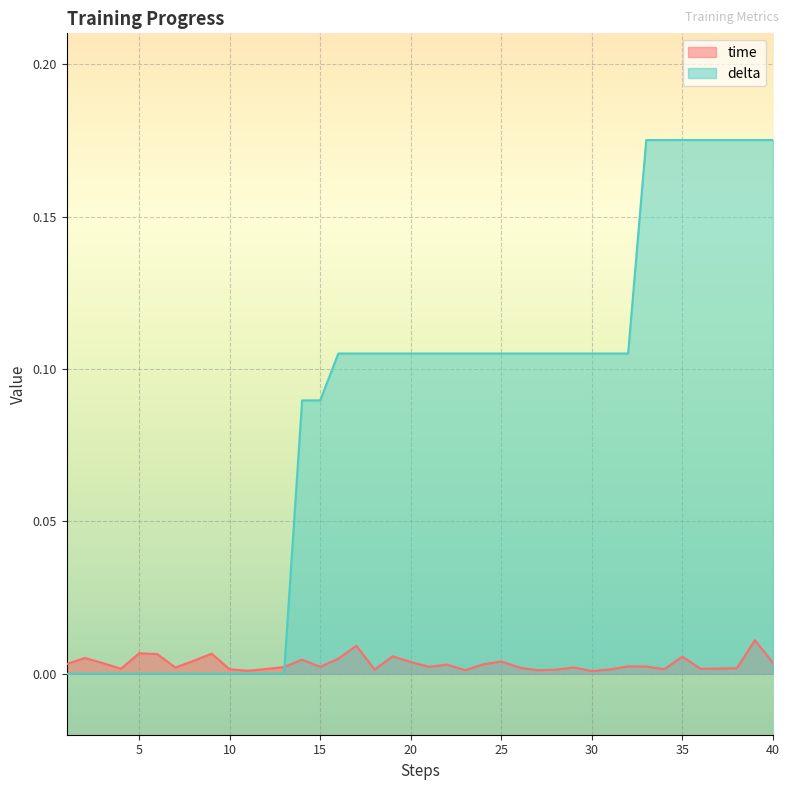

Between 22 and 15, which is larger?

22